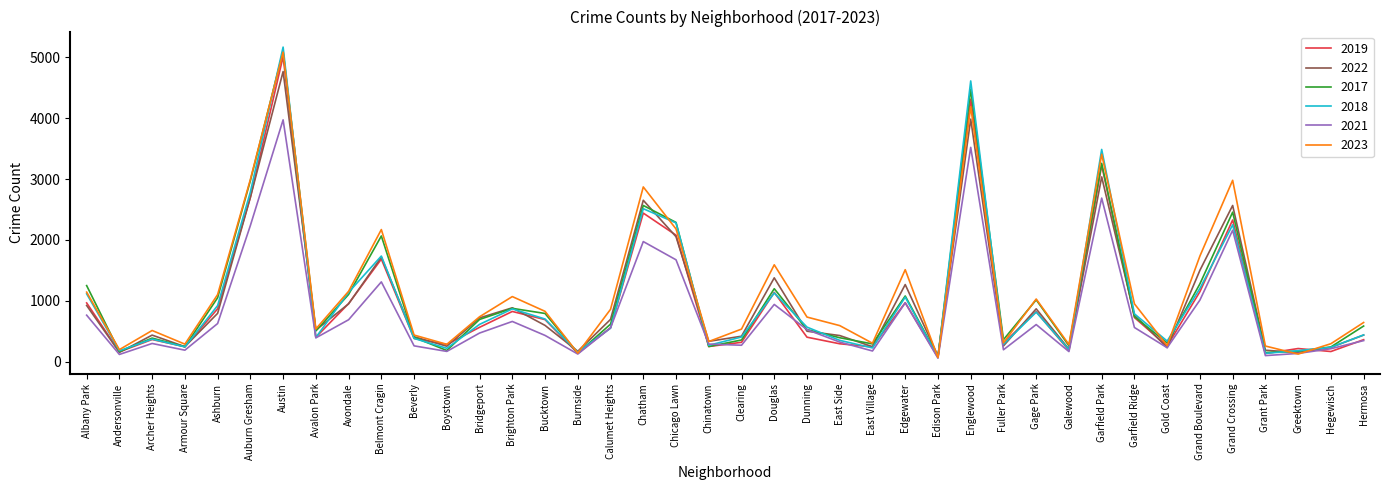

Between Avalon Park and Garfield Ridge, which series saw the biggest shift?

2023